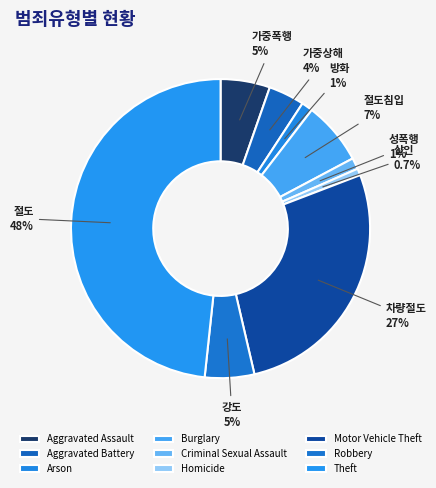

How many slices are in this pie chart?

9